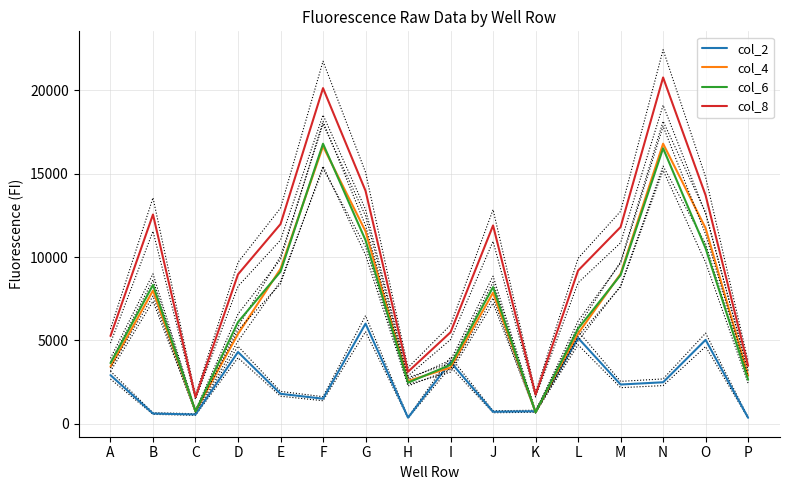

Which label corresponds to the smallest value in the chart?

P